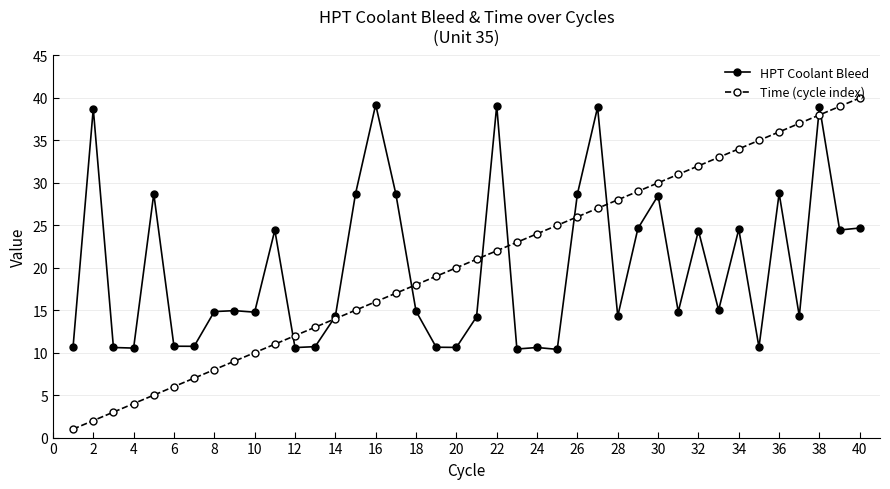

What is the value of the HPT Coolant Bleed point at the 18th from the left?

14.9